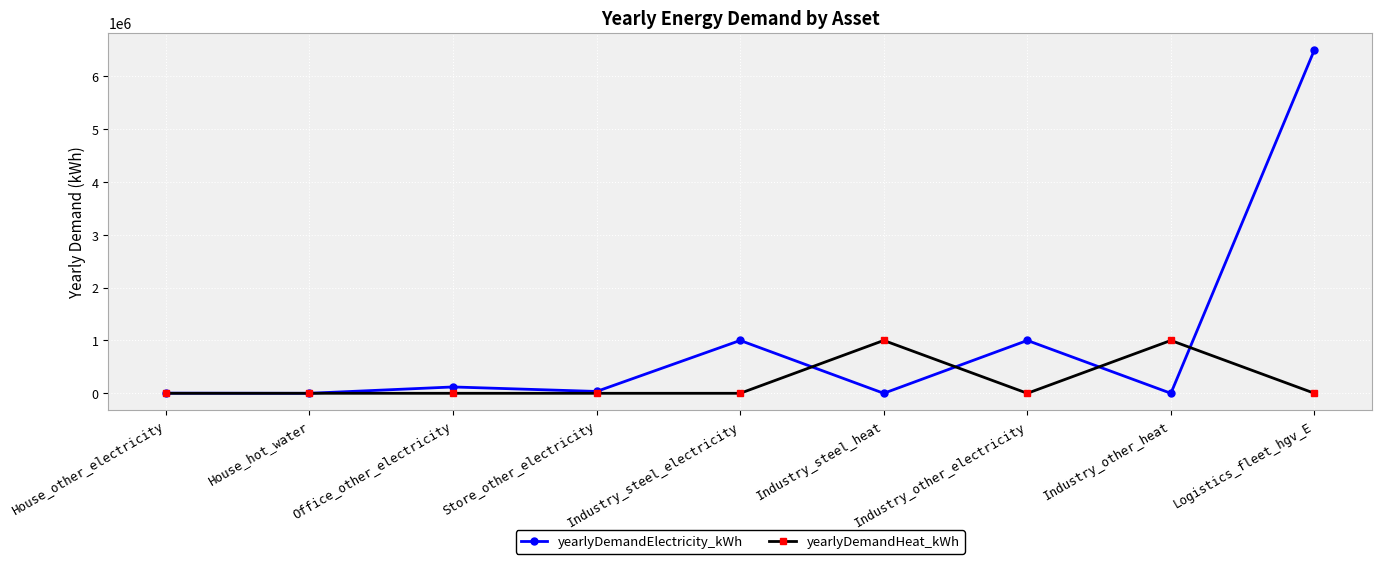

Where does the yearlyDemandElectricity_kWh series first go above 35000?

Office_other_electricity